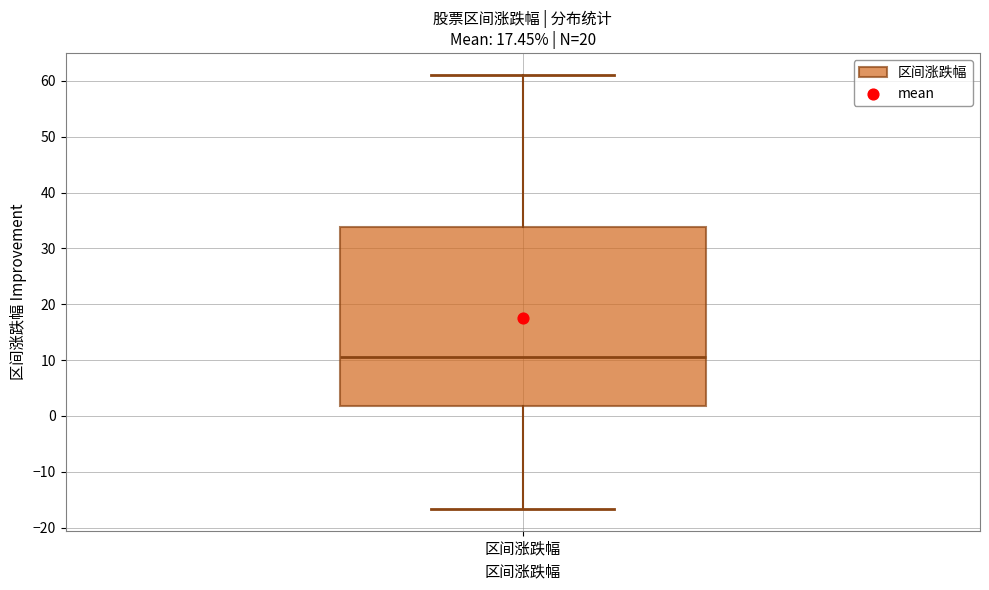

Read this box plot against the y-axis: the position of the median line, the range covered by the box, and the ends of both whiskers. The values are not printed on the chart, so give them approximately, as read against the axis.

median 11, box 2 to 34, whiskers -17 to 61